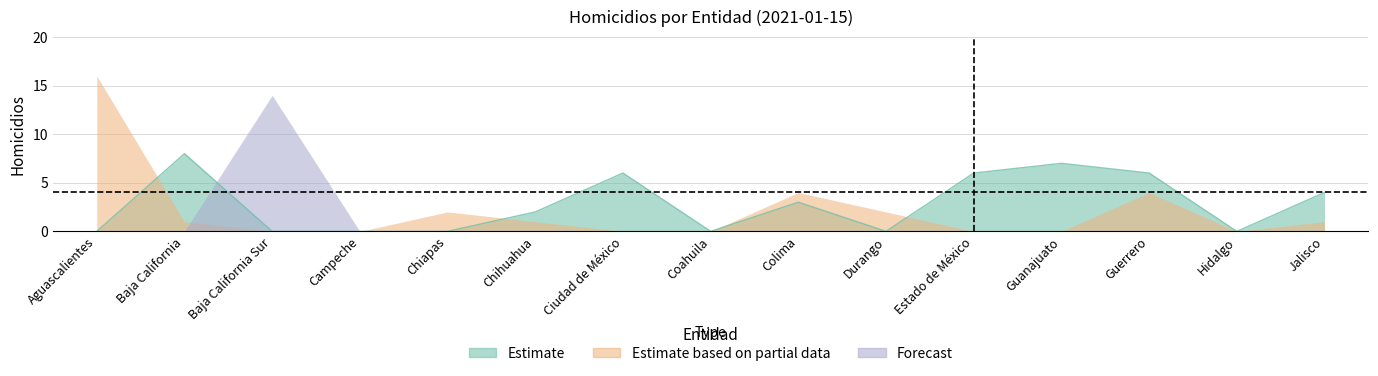

What is the average value of the Estimate series?

3